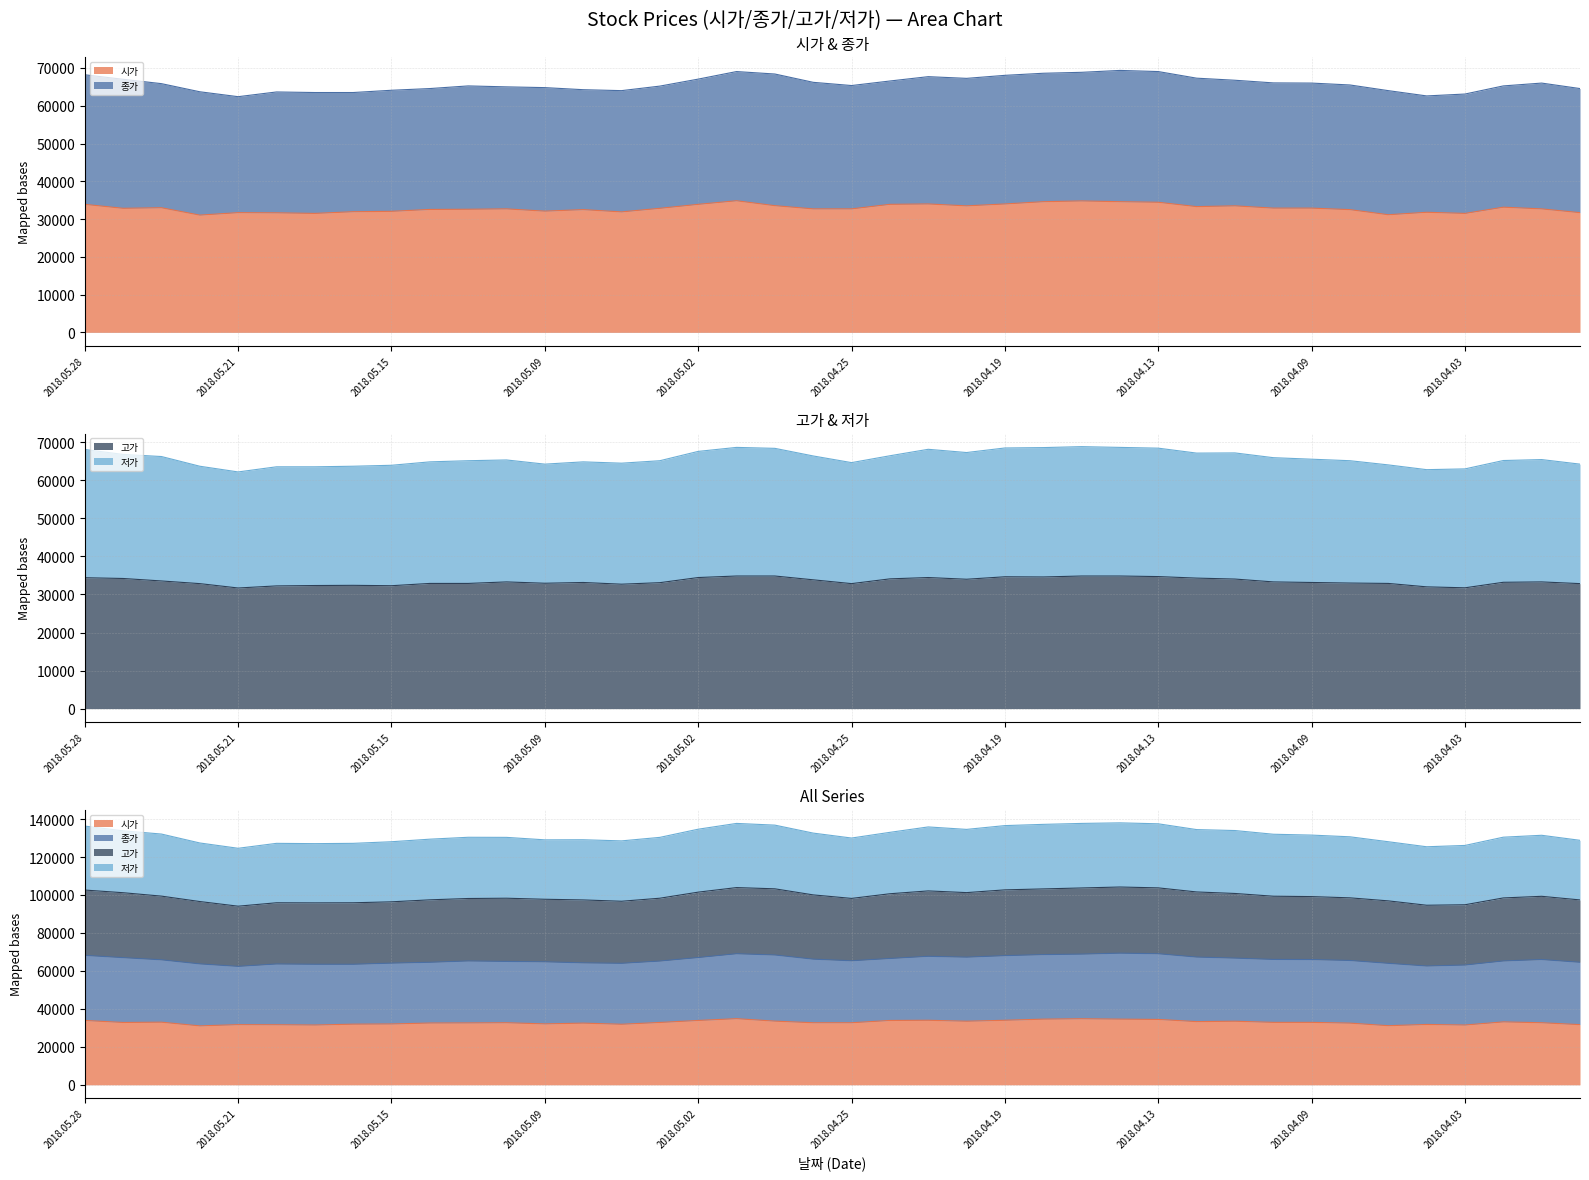

The value of 저가 at 2018.05.15 is 101503. True or false?

False